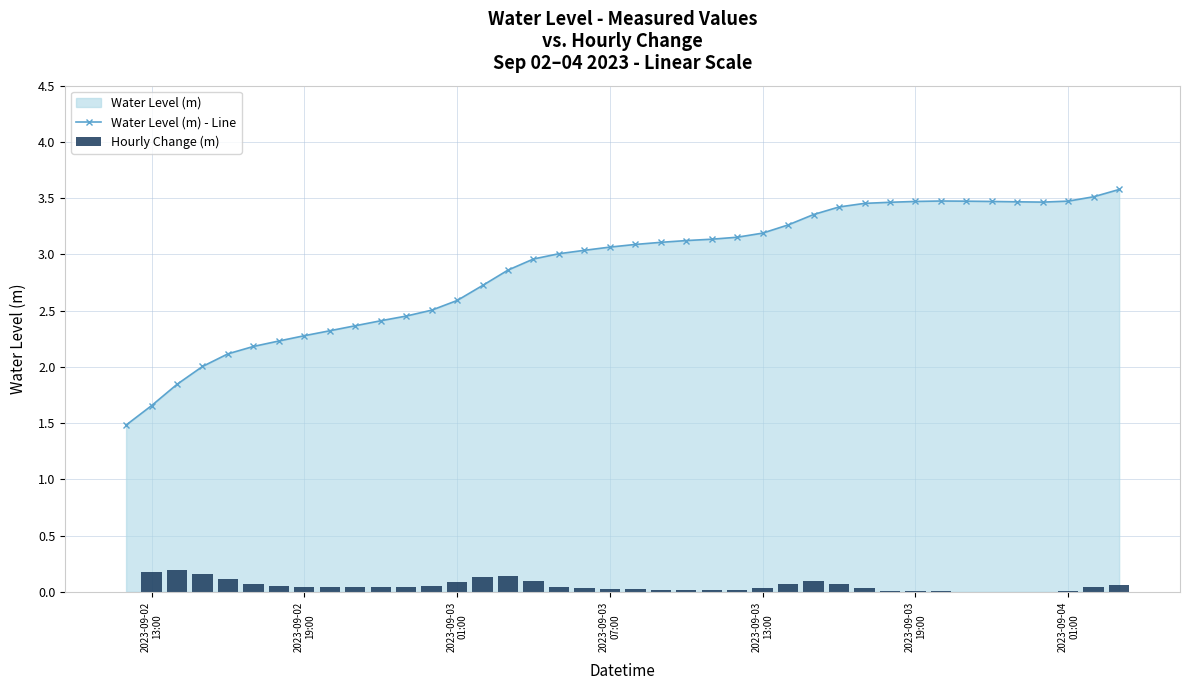

What is the difference between the second highest and second lowest values in the Hourly Change (m) series?

0.2